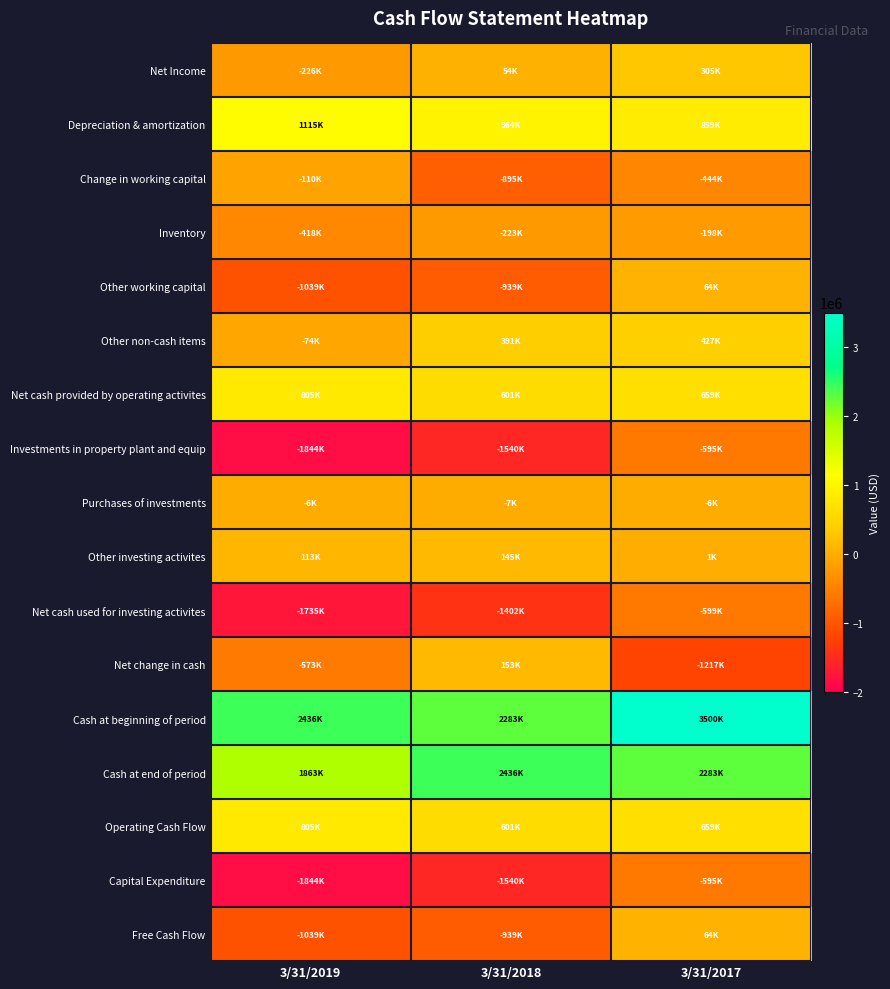

Rank the series at 3/31/2017 from lowest to highest value.

Net change in cash, Net cash used for investing activites, Investments in property plant and equip, Capital Expenditure, Change in working capital, Inventory, Purchases of investments, Other investing activites, Other working capital, Free Cash Flow, Net Income, Other non-cash items, Net cash provided by operating activites, Operating Cash Flow, Depreciation & amortization, Cash at end of period, Cash at beginning of period